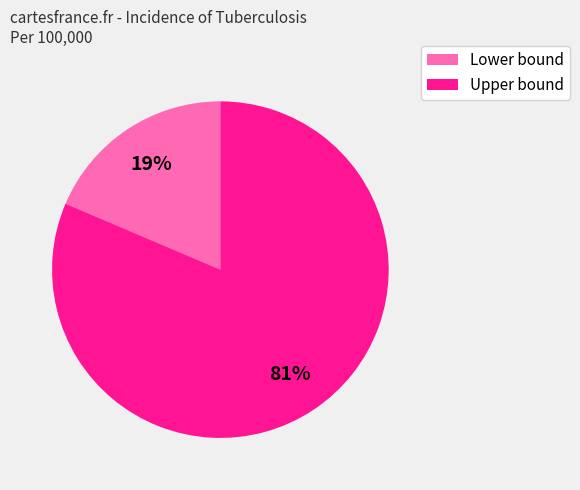

Is there any slice that represents more than half of the pie?

Yes